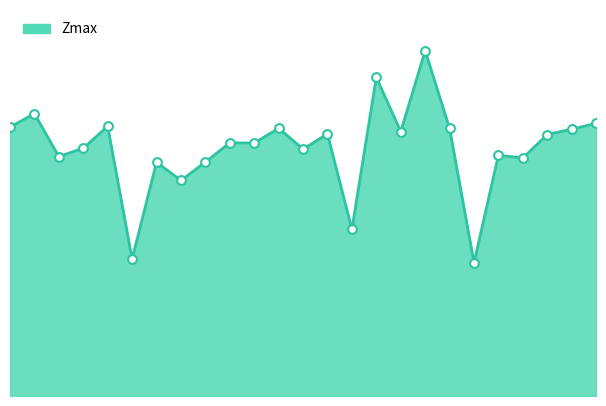

How many lines are shown in the chart?

1